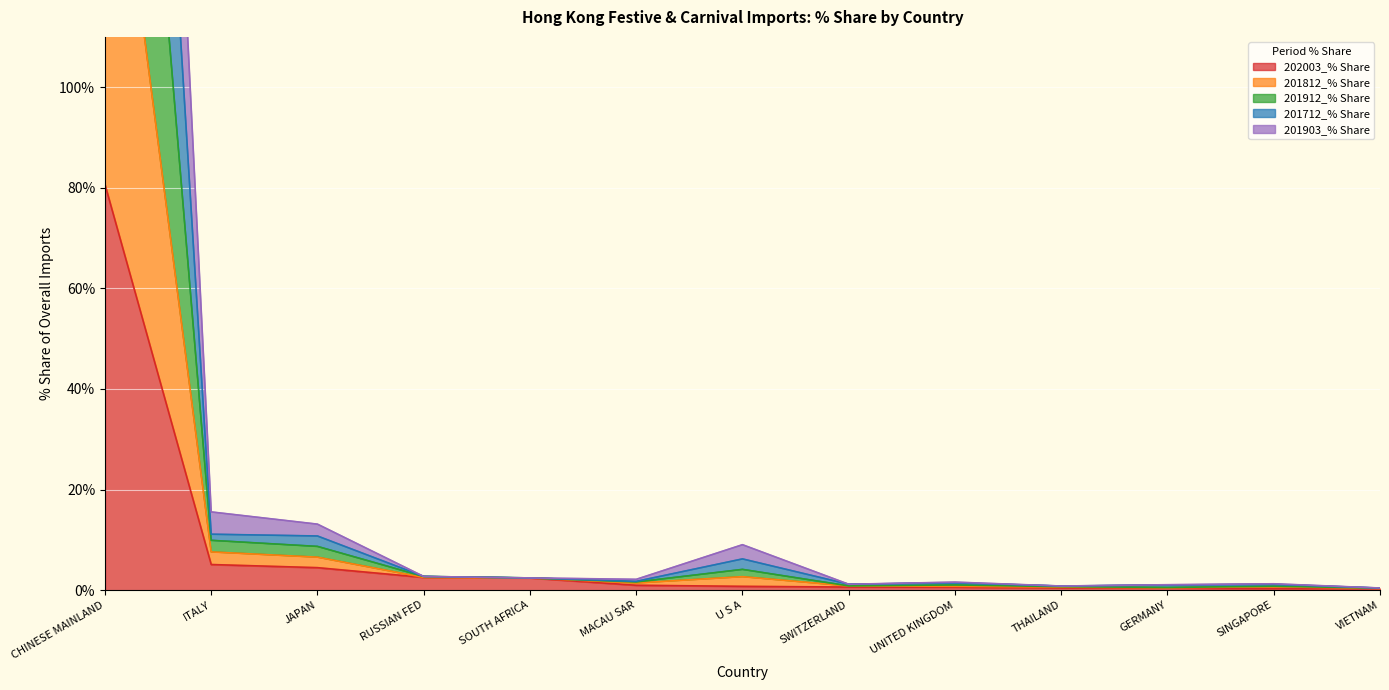

True or false: 201712_% Share and 201912_% Share cross at least once.

False